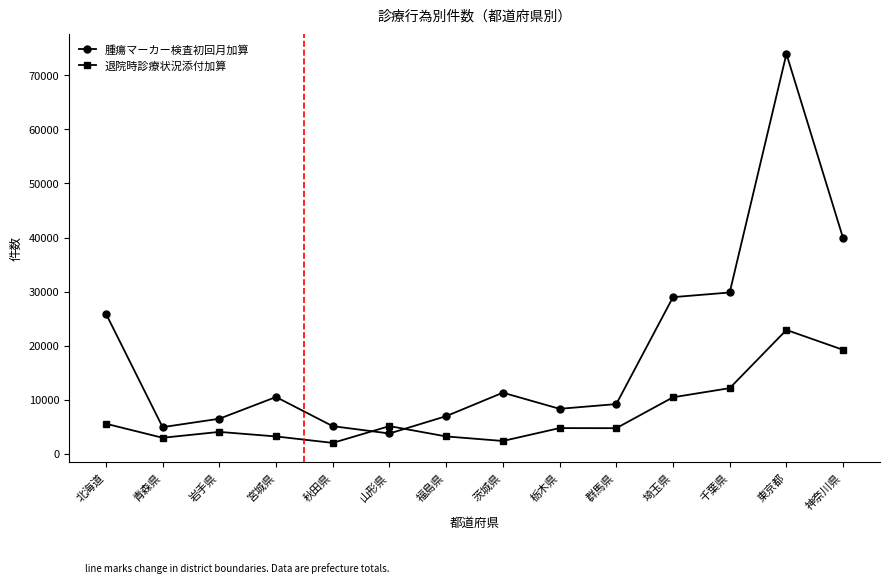

After their last crossing, which series has the higher values: 腫瘍マーカー検査初回月加算 or 退院時診療状況添付加算?

腫瘍マーカー検査初回月加算